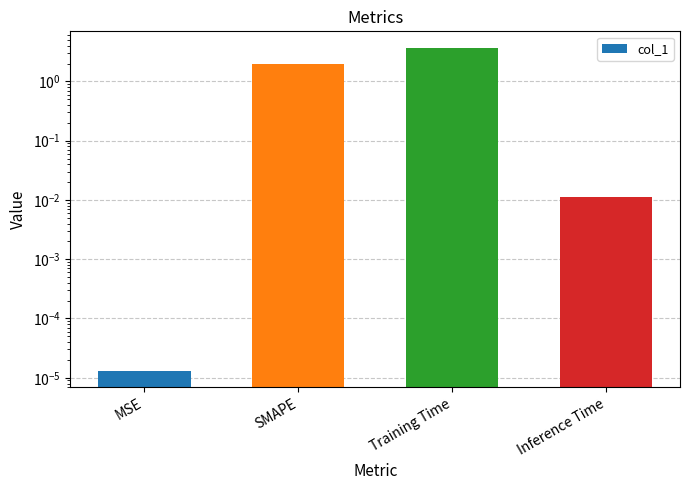

Which category has the highest value across all series?

Training Time